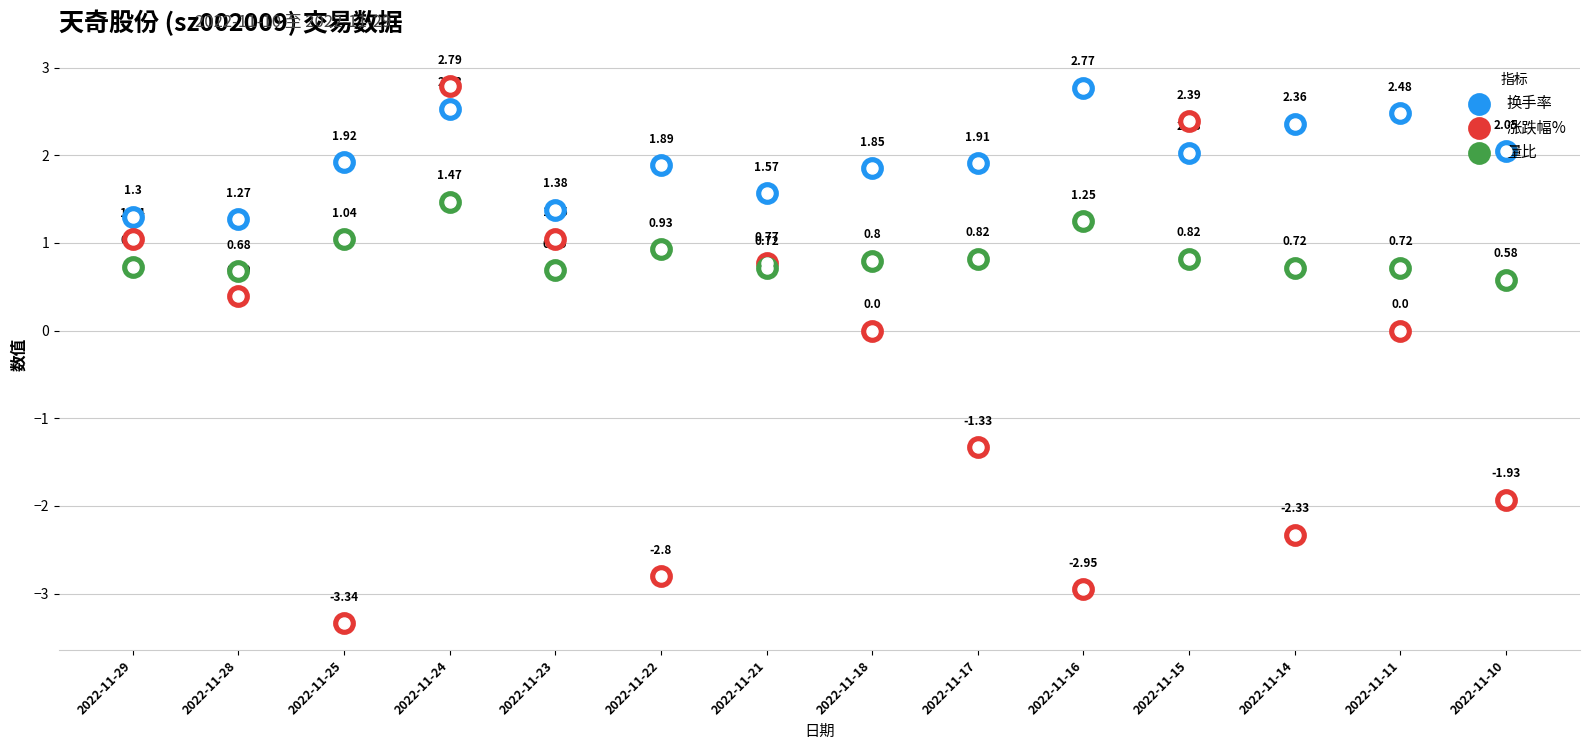

Is the value of 换手率 at 2022-11-24 greater than the value of 量比 at 2022-11-11?

Yes